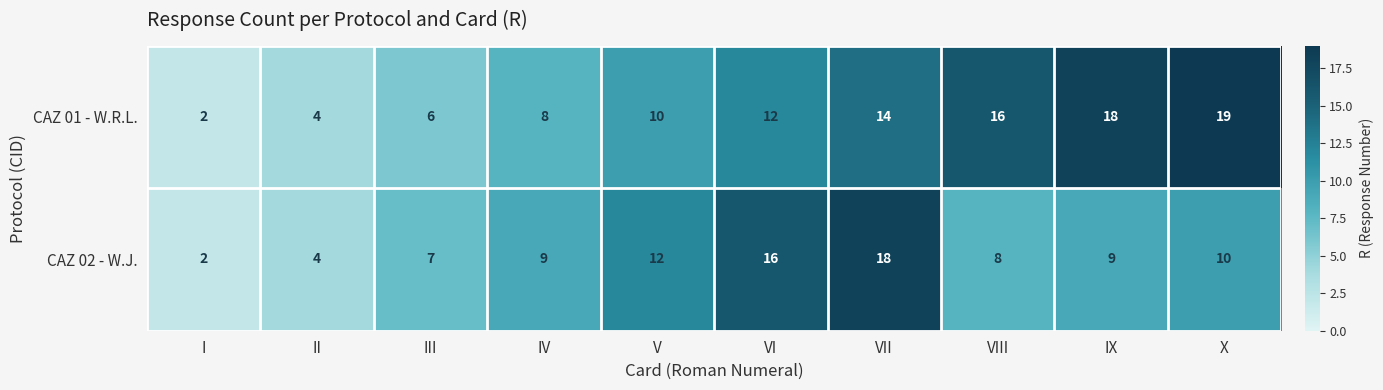

The value of CAZ 01 - W.R.L. at IX is 10. True or false?

False